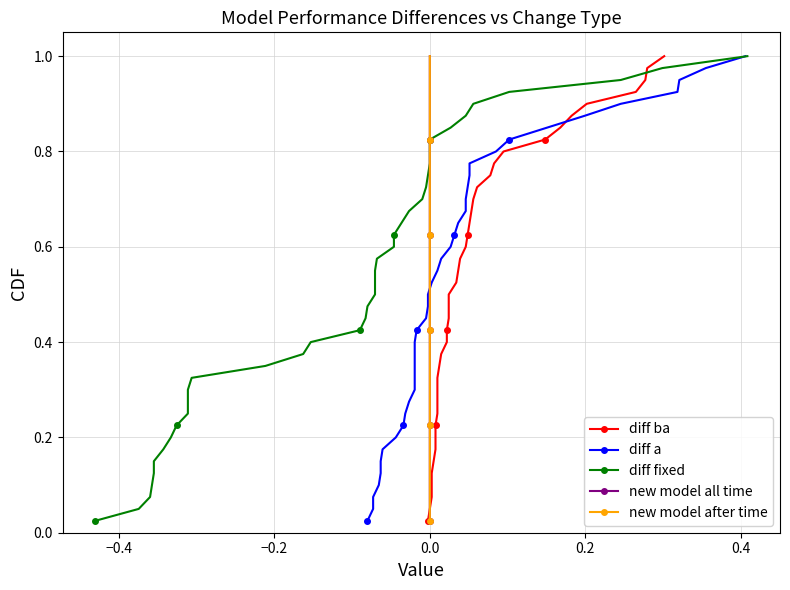

True or false: new model all time has more than 0 interior local peaks.

False